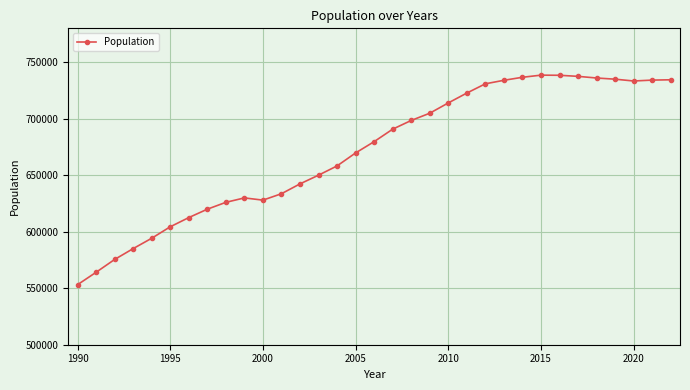

What is the value of the 24th point from the left?

734020